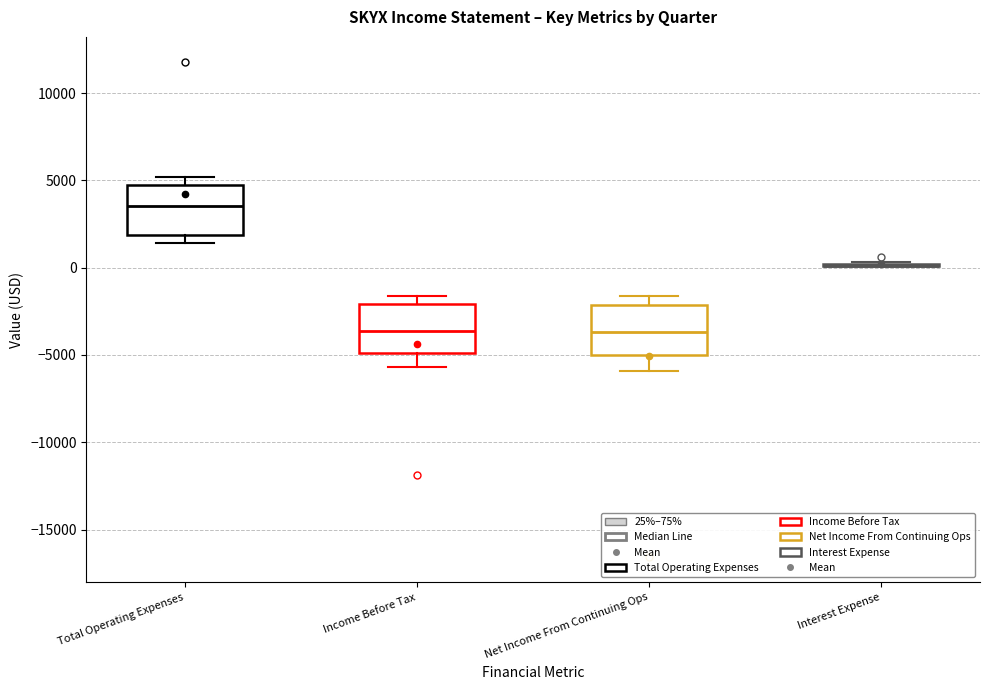

Reading left to right, read every box against the y-axis: the position of its median line, the range the box covers, and the ends of its whiskers. The values are not printed on the chart, so give them approximately, as read against the axis.

Total Operating Expenses: median 3500, box 2000 to 5000, whiskers 1500 to 5000 (just above the box's upper edge)
Income Before Tax: median -3500, box -5000 to -2000, whiskers -5500 to -1500
Net Income From Continuing Ops: median -3500, box -5000 to -2000, whiskers -6000 to -1500
Interest Expense: box collapsed to a line at 0, whiskers 0 to 500